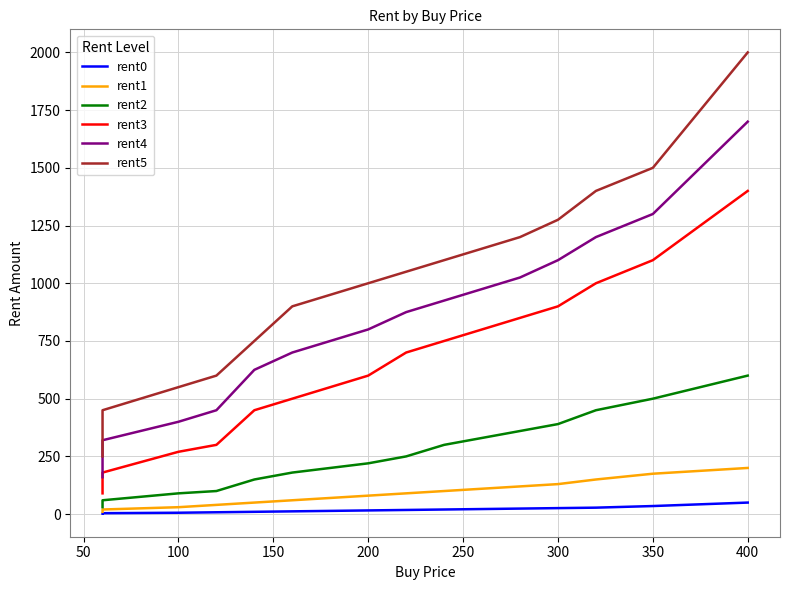

What is the value of the rent0 point at the 10th from the left?

14